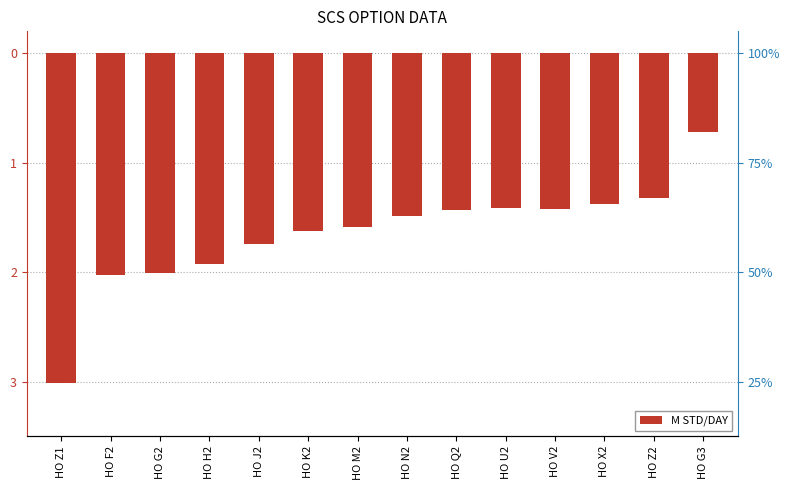

Count the values in the range -1 to 0.

1